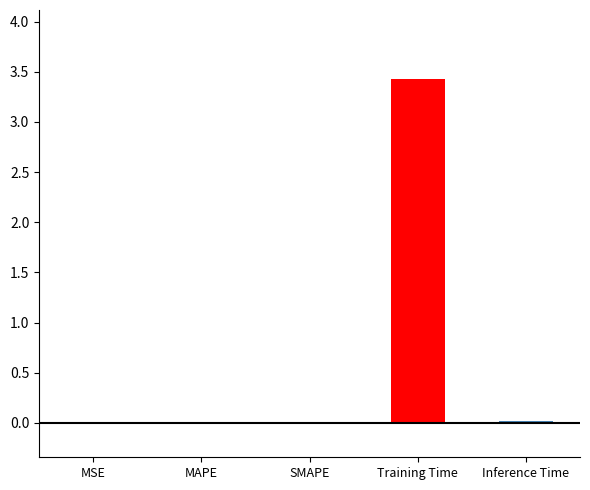

Which label corresponds to the largest value in the chart?

Training Time